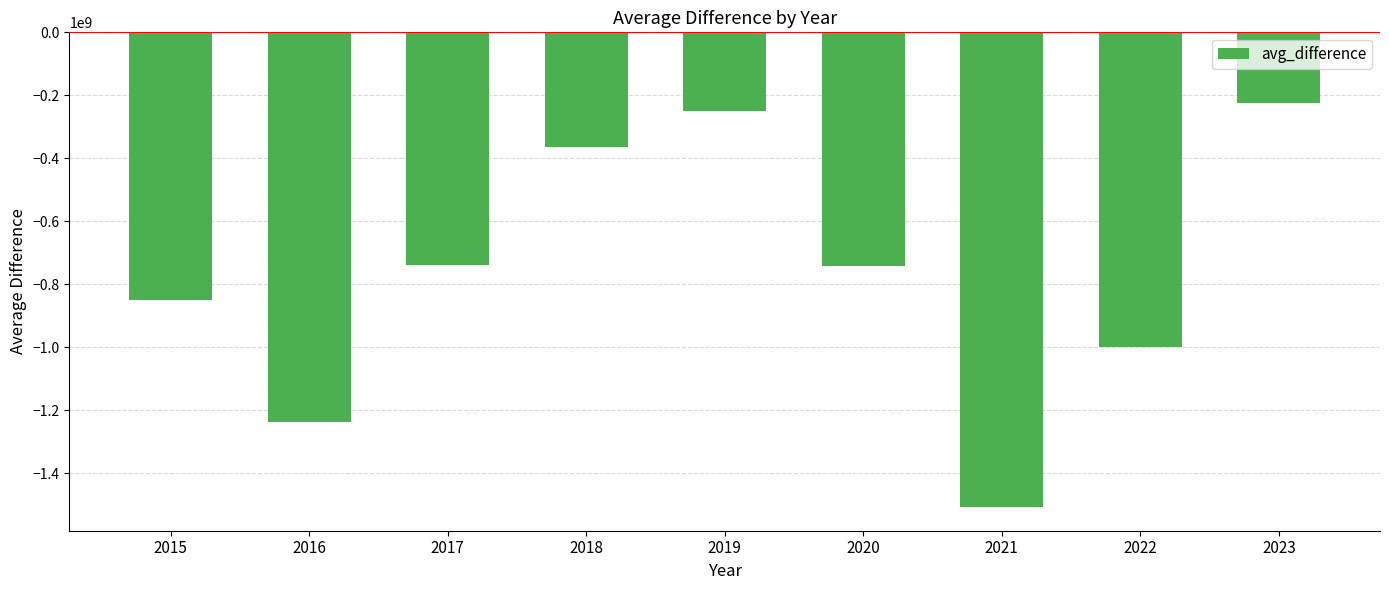

Which has a higher value, 2015 or 2018?

2018